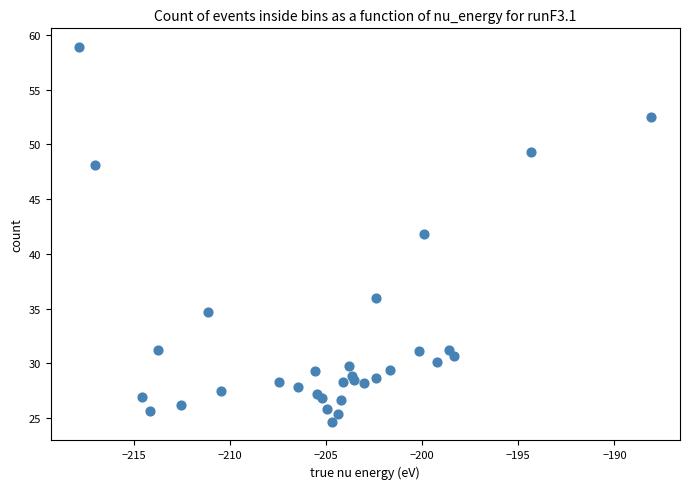

What Y value in the scatter plot is closest to 41?

41.8